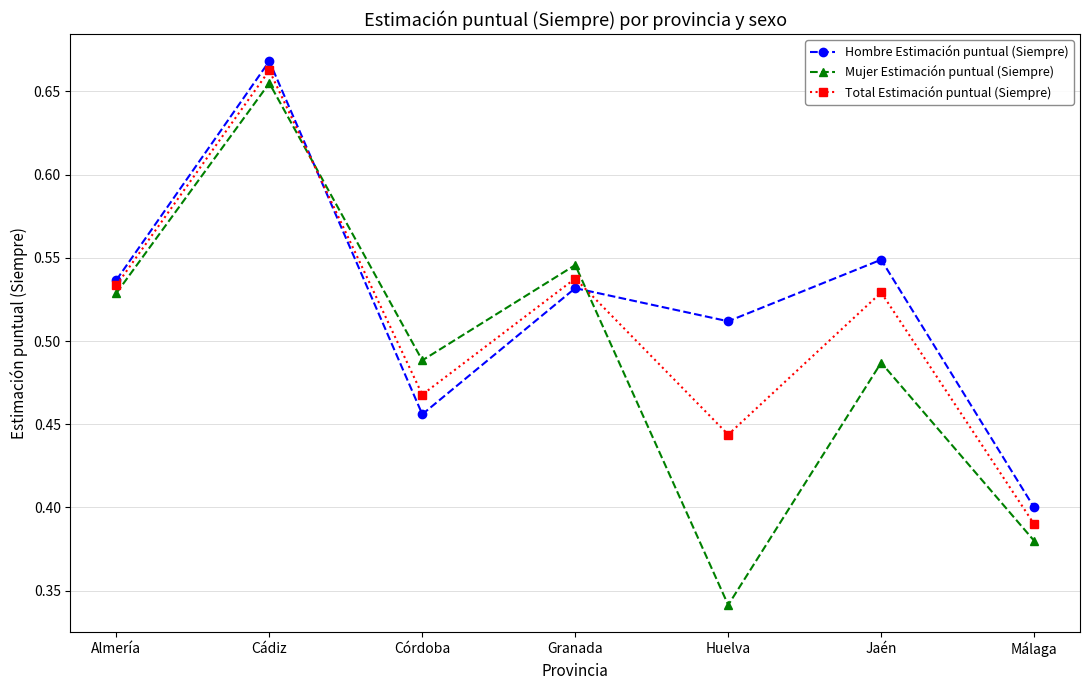

Which series has the largest total across all categories?

Hombre Estimación puntual (Siempre)